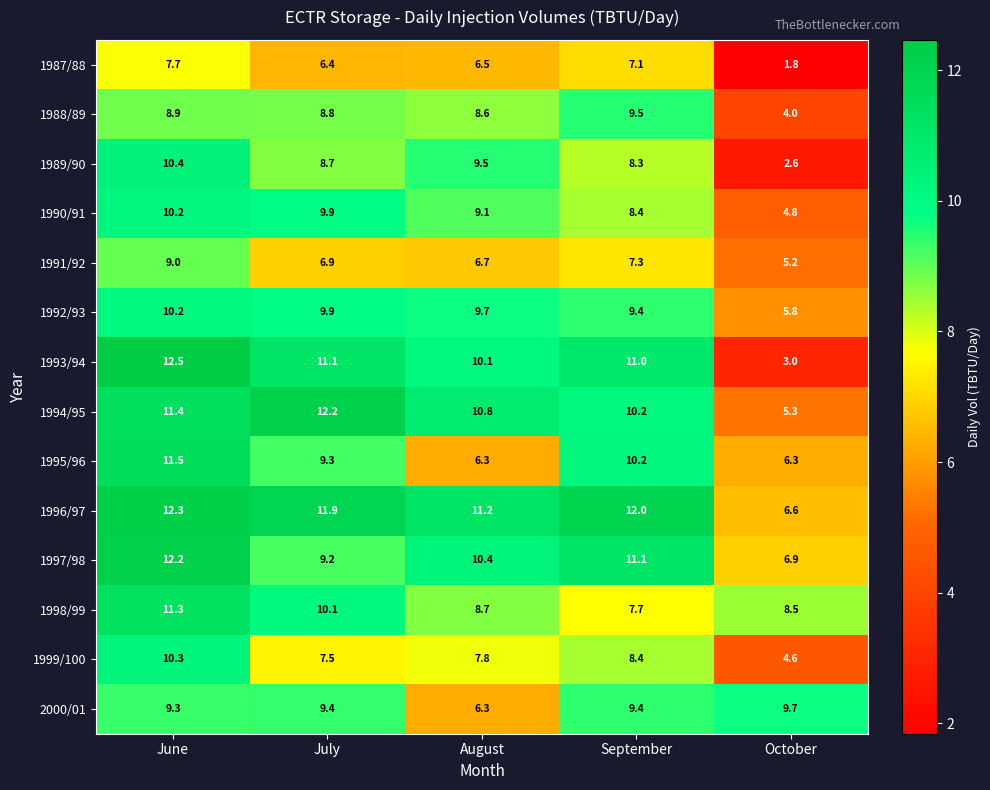

What is the sum of all 1997/98 values?

49.8